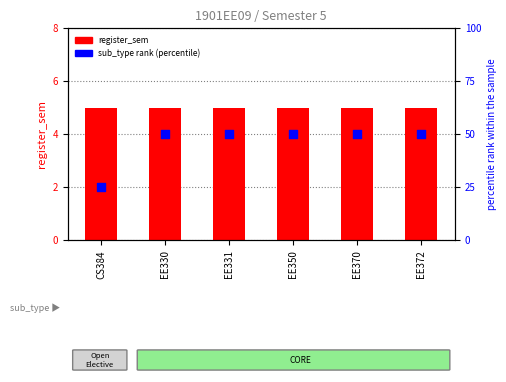

Which series reaches the maximum Y coordinate?

sub_type rank